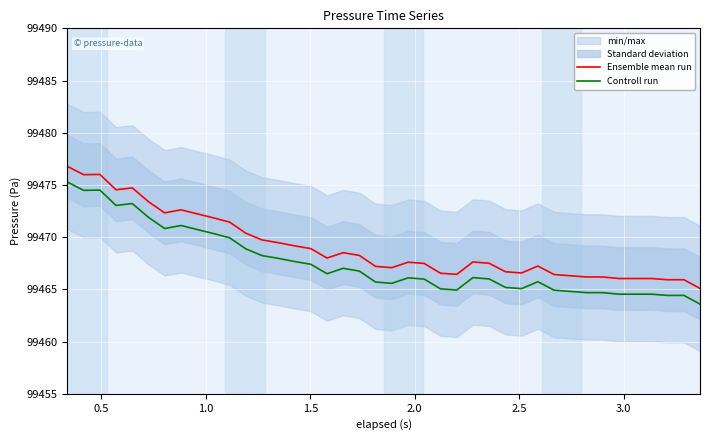

True or false: Controll run and Ensemble mean run intersect in this chart.

False